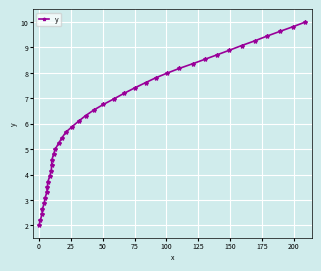

True or false: there are more than 2 points higher than both neighbors.

False